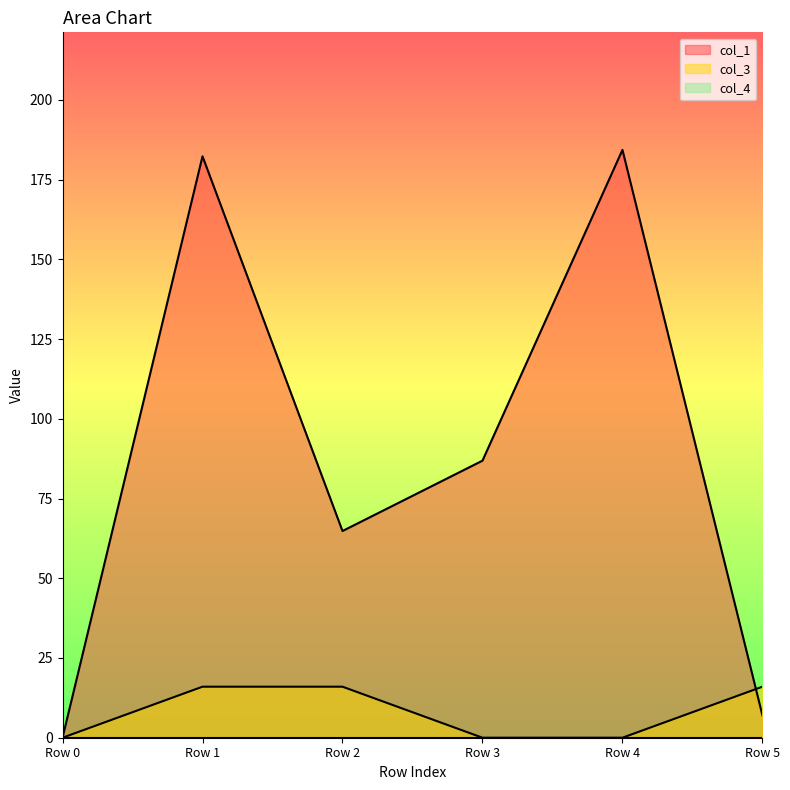

Reading left to right, list all the values displayed in this chart.

col_1: 0.0	182.3	64.8	86.9	184.3	7.0
col_3: 0.0	16.0	16.0	0.0	0.0	16.0